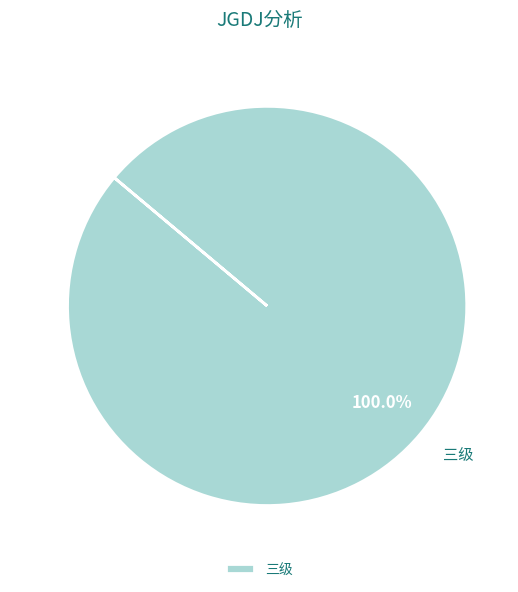

Rank the categories by value from lowest to highest.

三级